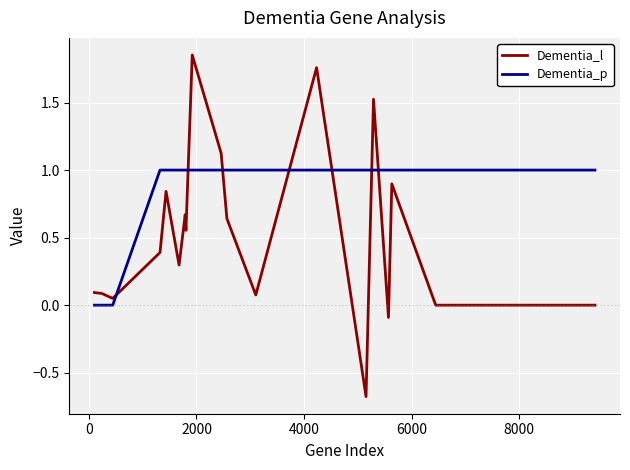

Rank the series by their maximum value, from lowest to highest.

Dementia_p, Dementia_l